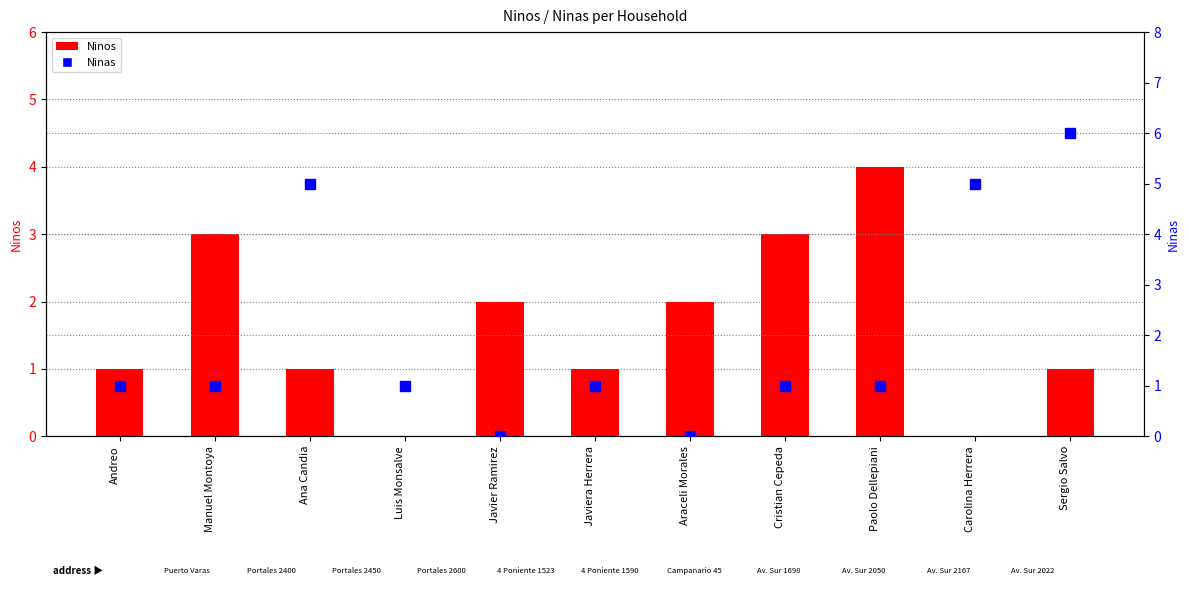

Where is Ninos nearest to the value 2?

Javier Ramirez